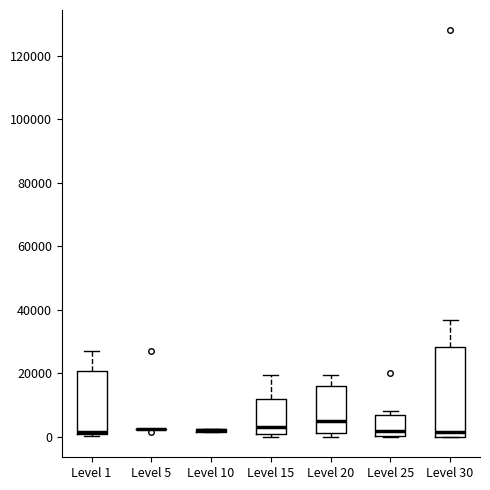

Where does the median line of the box for Level 25 sit on the y-axis? The values are not printed on the chart, so give them approximately, as read against the axis.

2000